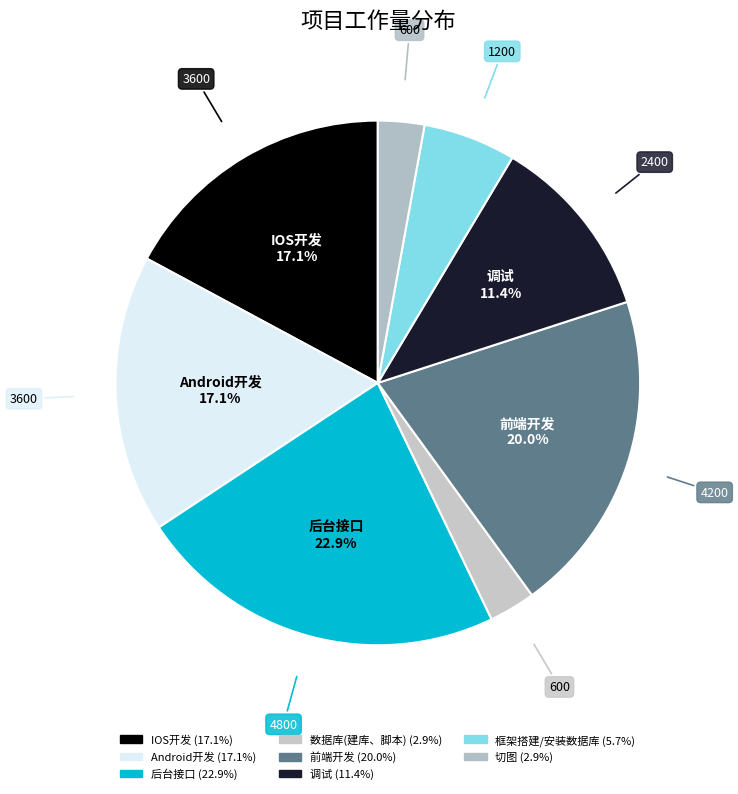

Which slice is the smallest?

数据库(建库、脚本)